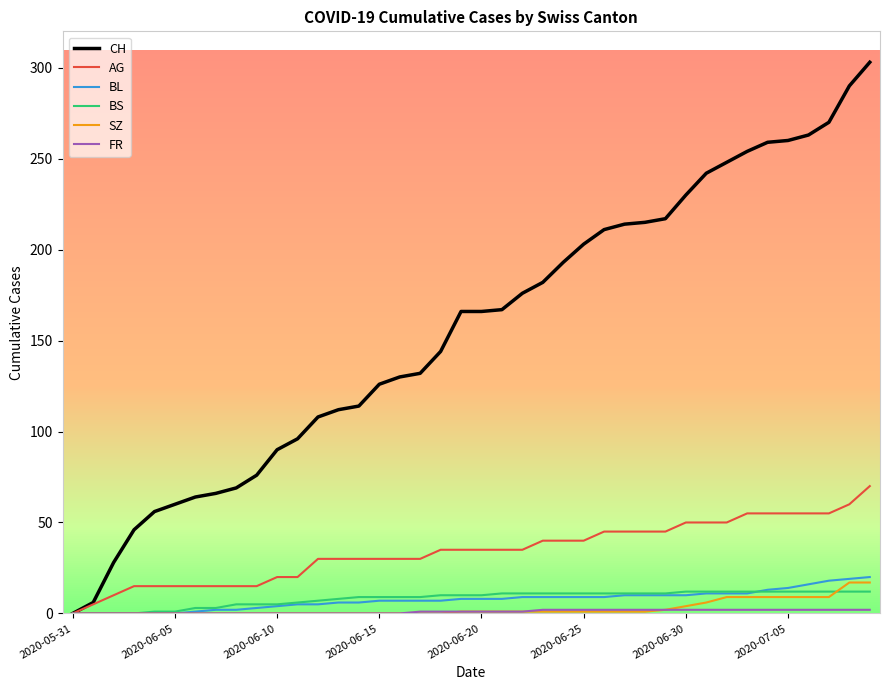

Which series has the largest total across all categories?

CH